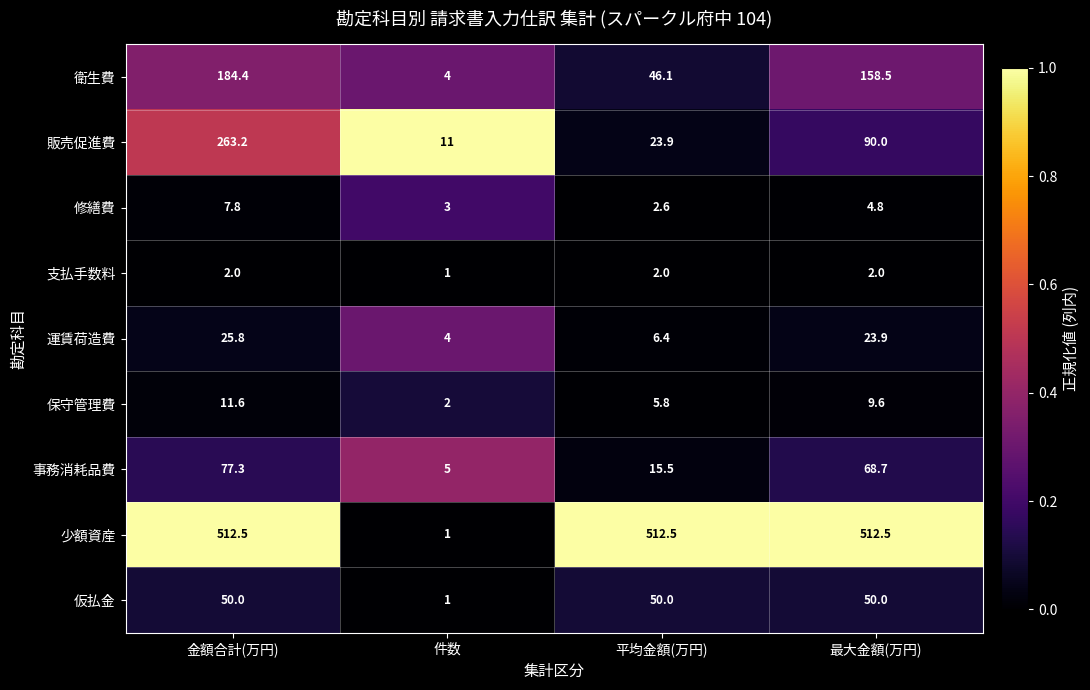

What is the total value across all series at 金額合計(万円)?

1134.6